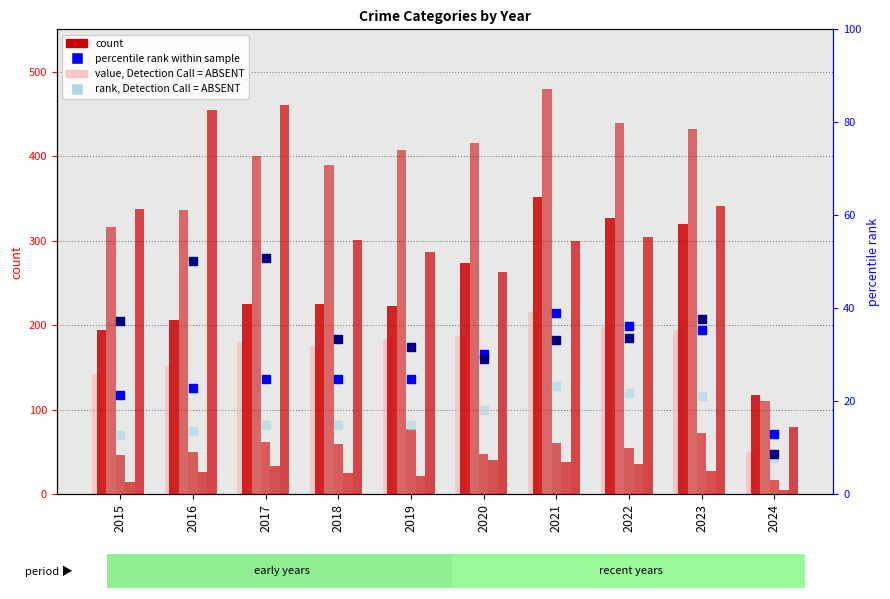

At which category is the sum across all series the highest?

2021